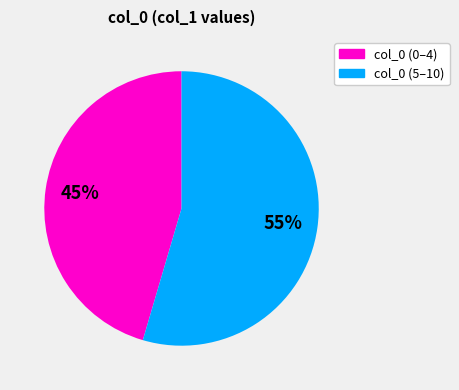

Count the number of slices in the pie.

2